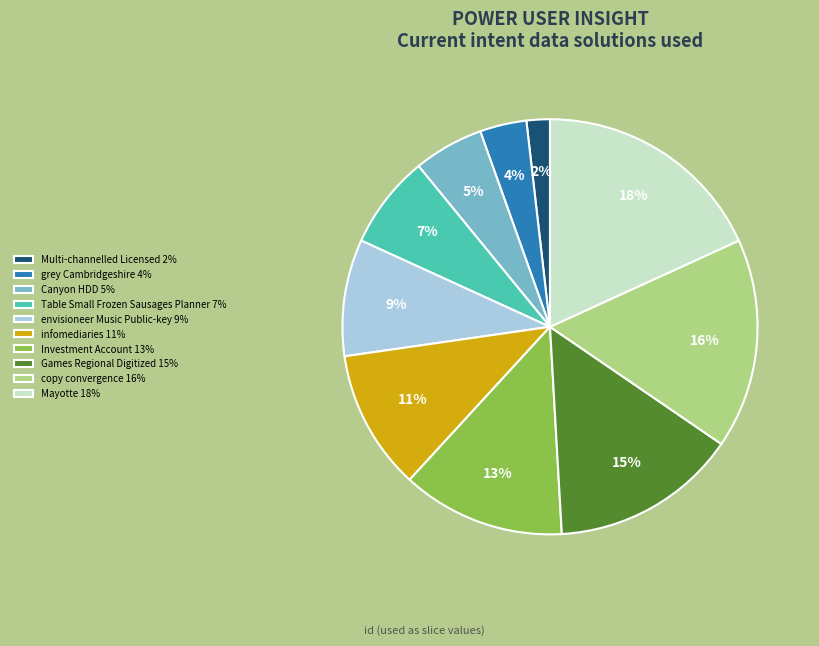

Is copy convergence the majority of the pie?

No